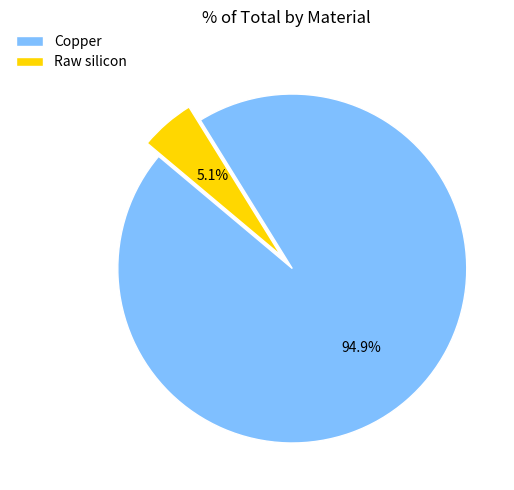

To the nearest percent, what is the difference between the largest and smallest slice percentages?

90%